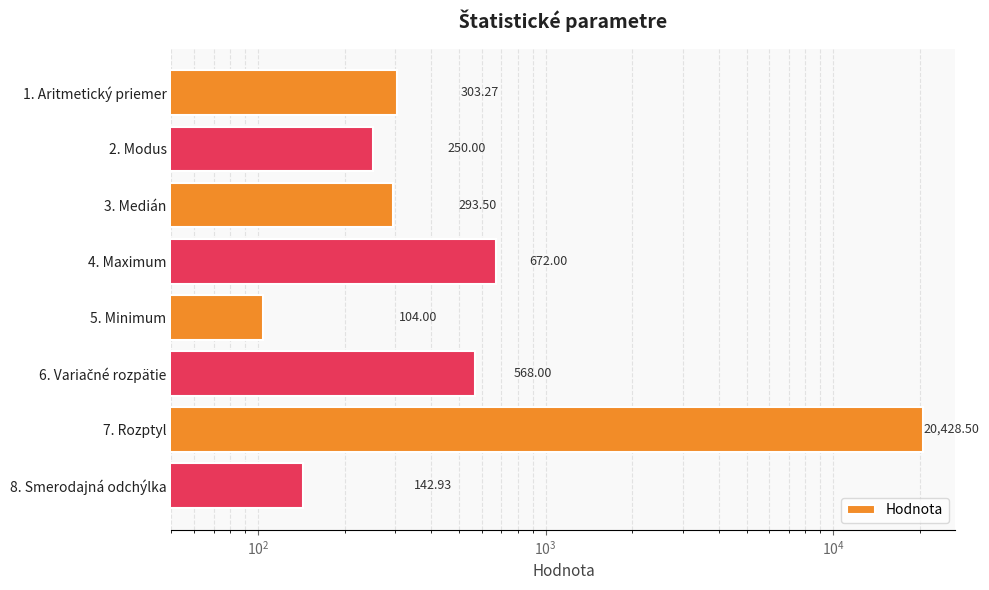

The value at 3. Medián is 495.9. True or false?

False